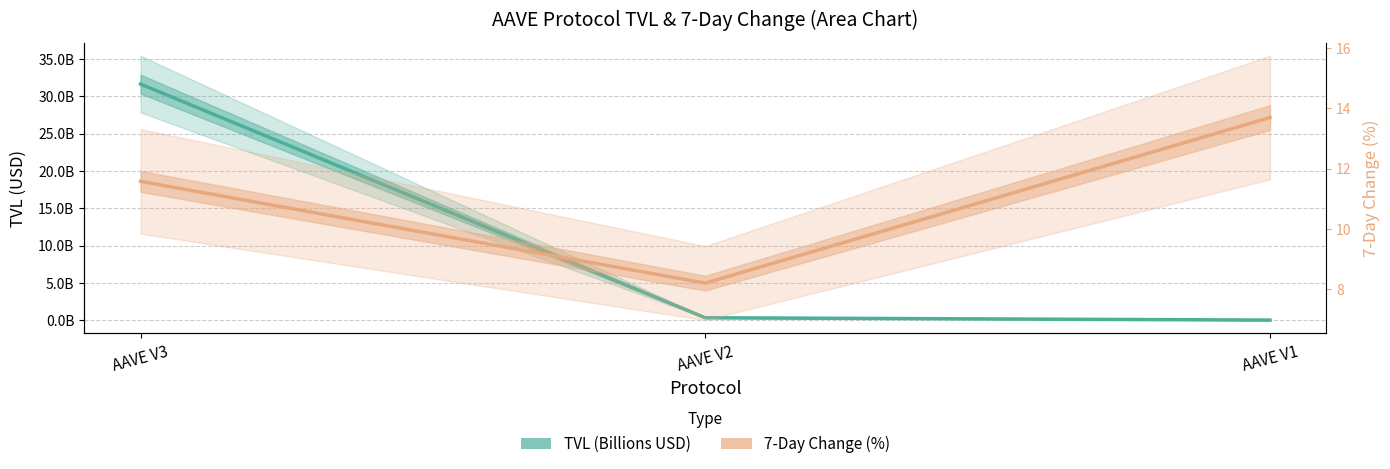

What is the value of the TVL (Billions USD) point at the 1st from the left?

31.6